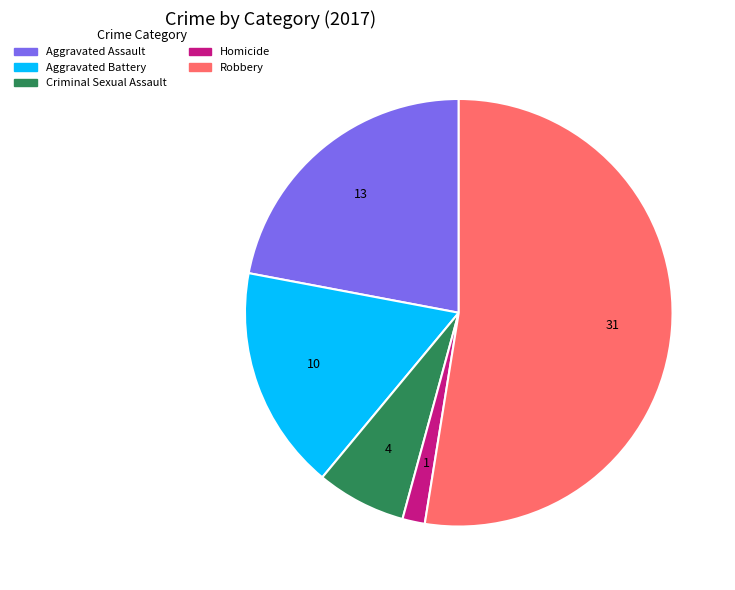

Is it true that Robbery is 53% of the pie?

True